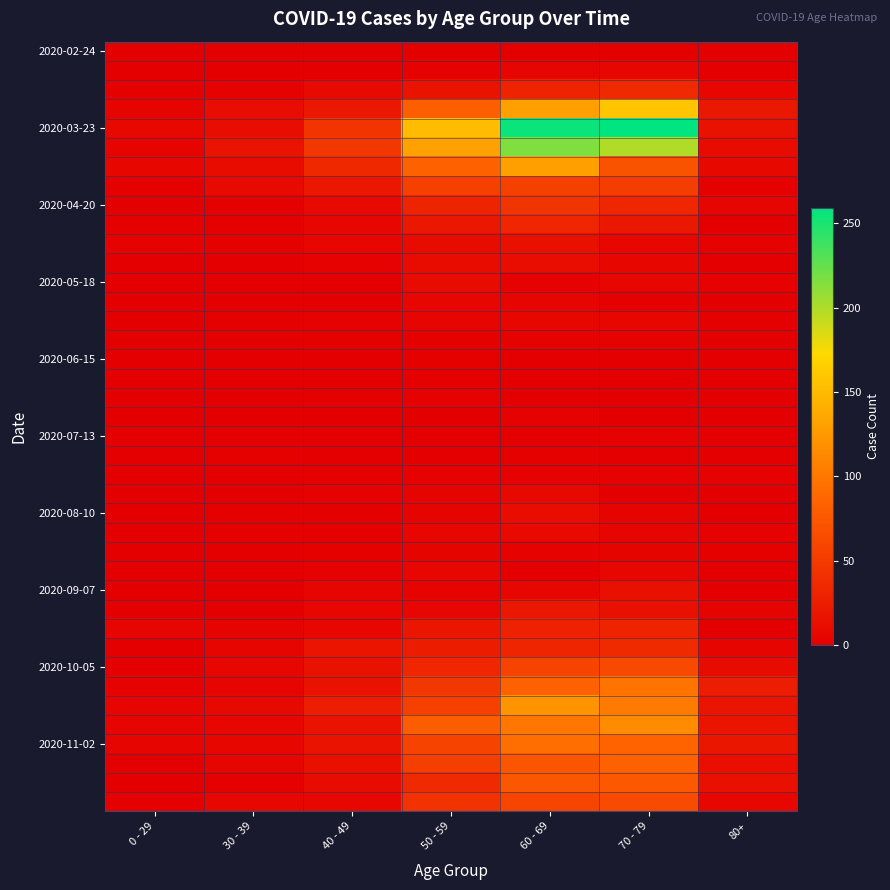

What is the total value across all series at 40 - 49?

385